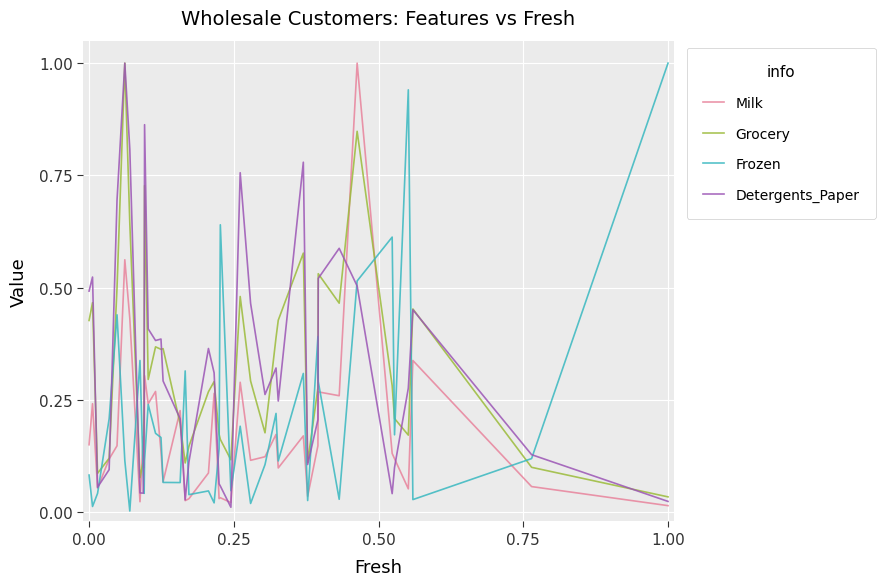

What is the maximum value for Detergents_Paper?

1.0